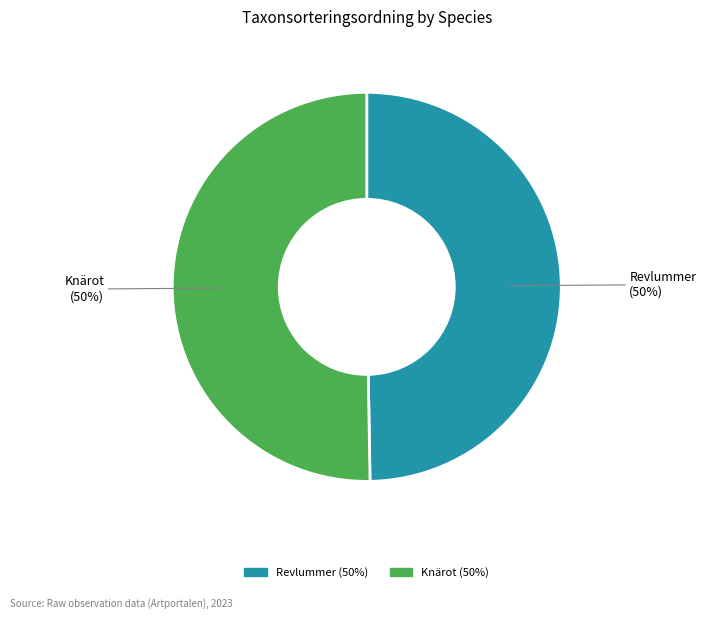

Is it true that Revlummer is 50% of the pie?

True